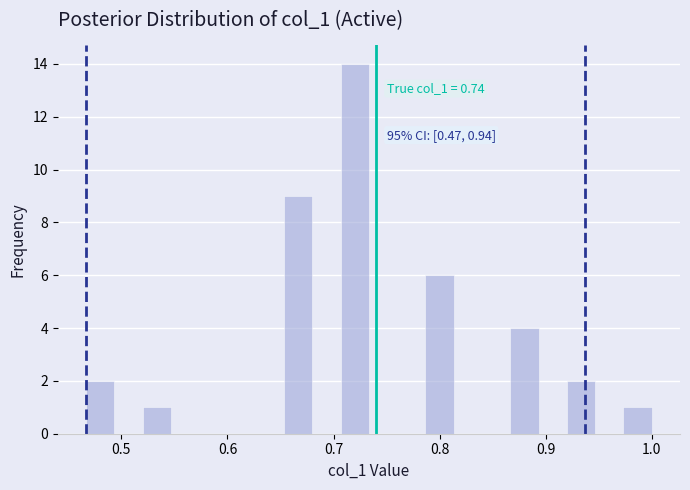

Around what value on the x-axis is the tallest bar? Give the approximate position of its centre, as read against the axis.

0.72